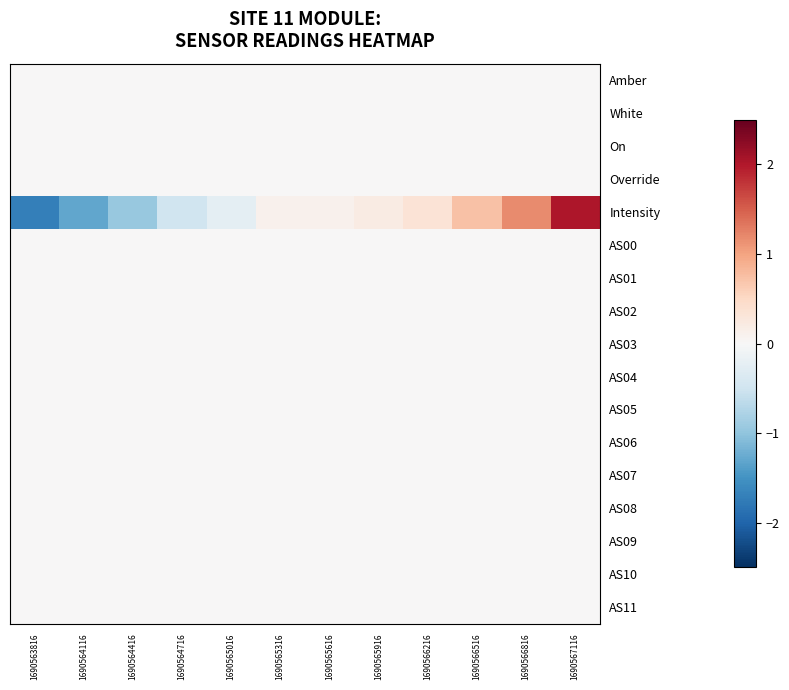

Reading left to right, list all the values displayed in this chart.

Amber: 1690563816=0.0	1690564116=0.0	1690564416=0.0	1690564716=0.0	1690565016=0.0	1690565316=0.0	1690565616=0.0	1690565916=0.0	1690566216=0.0	1690566516=0.0	1690566816=0.0	1690567116=0.0
White: 1690563816=0.0	1690564116=0.0	1690564416=0.0	1690564716=0.0	1690565016=0.0	1690565316=0.0	1690565616=0.0	1690565916=0.0	1690566216=0.0	1690566516=0.0	1690566816=0.0	1690567116=0.0
On: 1690563816=0.0	1690564116=0.0	1690564416=0.0	1690564716=0.0	1690565016=0.0	1690565316=0.0	1690565616=0.0	1690565916=0.0	1690566216=0.0	1690566516=0.0	1690566816=0.0	1690567116=0.0
Override: 1690563816=0.0	1690564116=0.0	1690564416=0.0	1690564716=0.0	1690565016=0.0	1690565316=0.0	1690565616=0.0	1690565916=0.0	1690566216=0.0	1690566516=0.0	1690566816=0.0	1690567116=0.0
Intensity: 1690563816=-1.7	1690564116=-1.3	1690564416=-0.9	1690564716=-0.5	1690565016=-0.3	1690565316=0.1	1690565616=0.1	1690565916=0.2	1690566216=0.3	1690566516=0.7	1690566816=1.2	1690567116=2.0
AS00: 1690563816=0.0	1690564116=0.0	1690564416=0.0	1690564716=0.0	1690565016=0.0	1690565316=0.0	1690565616=0.0	1690565916=0.0	1690566216=0.0	1690566516=0.0	1690566816=0.0	1690567116=0.0
AS01: 1690563816=0.0	1690564116=0.0	1690564416=0.0	1690564716=0.0	1690565016=0.0	1690565316=0.0	1690565616=0.0	1690565916=0.0	1690566216=0.0	1690566516=0.0	1690566816=0.0	1690567116=0.0
AS02: 1690563816=0.0	1690564116=0.0	1690564416=0.0	1690564716=0.0	1690565016=0.0	1690565316=0.0	1690565616=0.0	1690565916=0.0	1690566216=0.0	1690566516=0.0	1690566816=0.0	1690567116=0.0
AS03: 1690563816=0.0	1690564116=0.0	1690564416=0.0	1690564716=0.0	1690565016=0.0	1690565316=0.0	1690565616=0.0	1690565916=0.0	1690566216=0.0	1690566516=0.0	1690566816=0.0	1690567116=0.0
AS04: 1690563816=0.0	1690564116=0.0	1690564416=0.0	1690564716=0.0	1690565016=0.0	1690565316=0.0	1690565616=0.0	1690565916=0.0	1690566216=0.0	1690566516=0.0	1690566816=0.0	1690567116=0.0
AS05: 1690563816=0.0	1690564116=0.0	1690564416=0.0	1690564716=0.0	1690565016=0.0	1690565316=0.0	1690565616=0.0	1690565916=0.0	1690566216=0.0	1690566516=0.0	1690566816=0.0	1690567116=0.0
AS06: 1690563816=0.0	1690564116=0.0	1690564416=0.0	1690564716=0.0	1690565016=0.0	1690565316=0.0	1690565616=0.0	1690565916=0.0	1690566216=0.0	1690566516=0.0	1690566816=0.0	1690567116=0.0
AS07: 1690563816=0.0	1690564116=0.0	1690564416=0.0	1690564716=0.0	1690565016=0.0	1690565316=0.0	1690565616=0.0	1690565916=0.0	1690566216=0.0	1690566516=0.0	1690566816=0.0	1690567116=0.0
AS08: 1690563816=0.0	1690564116=0.0	1690564416=0.0	1690564716=0.0	1690565016=0.0	1690565316=0.0	1690565616=0.0	1690565916=0.0	1690566216=0.0	1690566516=0.0	1690566816=0.0	1690567116=0.0
AS09: 1690563816=0.0	1690564116=0.0	1690564416=0.0	1690564716=0.0	1690565016=0.0	1690565316=0.0	1690565616=0.0	1690565916=0.0	1690566216=0.0	1690566516=0.0	1690566816=0.0	1690567116=0.0
AS10: 1690563816=0.0	1690564116=0.0	1690564416=0.0	1690564716=0.0	1690565016=0.0	1690565316=0.0	1690565616=0.0	1690565916=0.0	1690566216=0.0	1690566516=0.0	1690566816=0.0	1690567116=0.0
AS11: 1690563816=0.0	1690564116=0.0	1690564416=0.0	1690564716=0.0	1690565016=0.0	1690565316=0.0	1690565616=0.0	1690565916=0.0	1690566216=0.0	1690566516=0.0	1690566816=0.0	1690567116=0.0